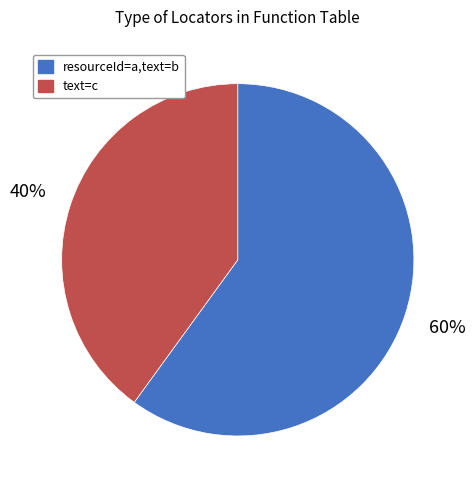

Is the sum of text=c and resourceId=a,text=b greater than half?

Yes